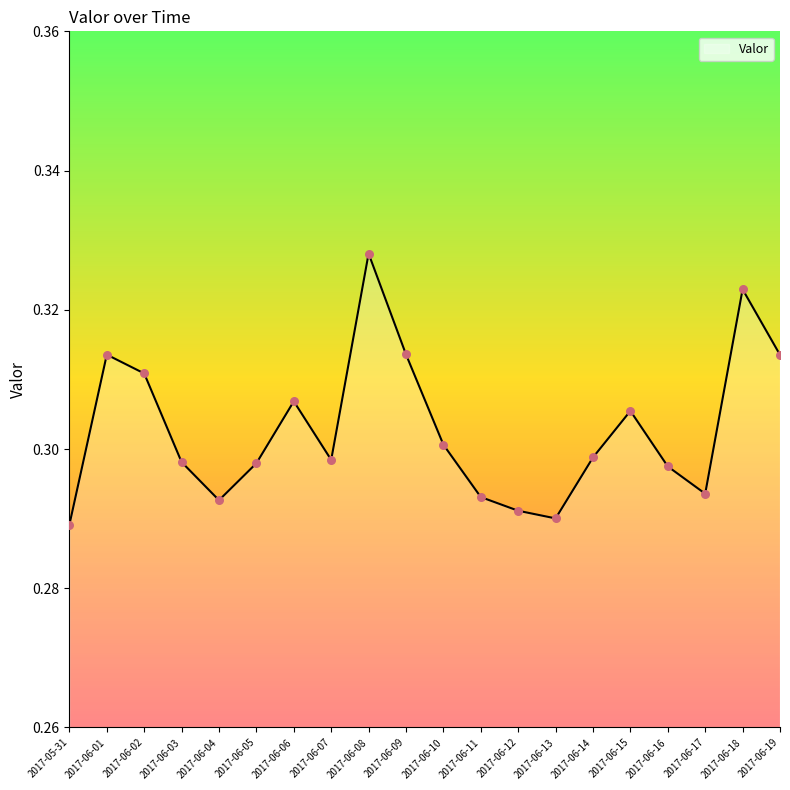

Between 2017-06-13 and 2017-06-03, which is larger?

2017-06-03